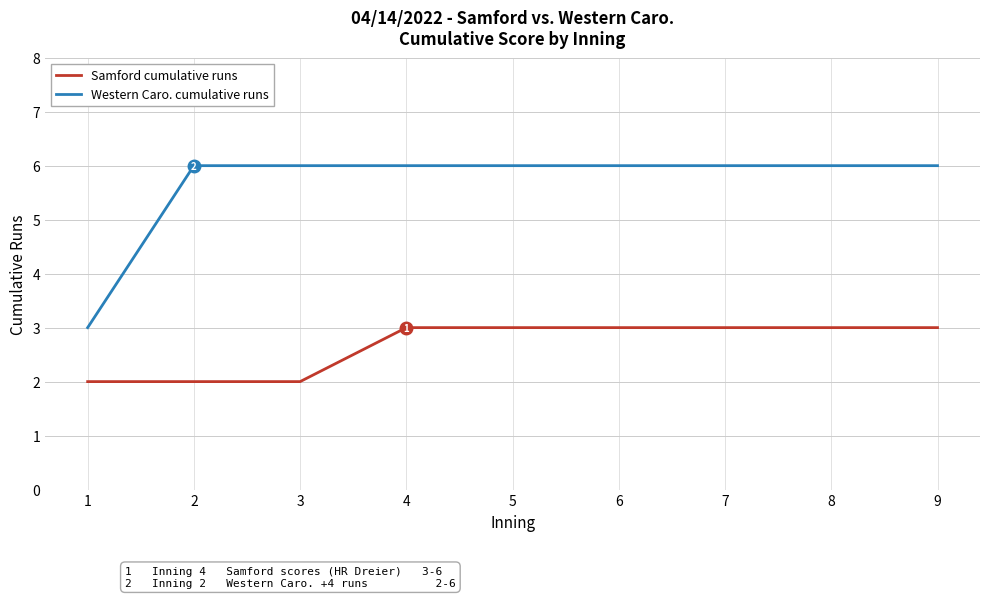

What are all the series names shown in the legend?

Samford cumulative runs, Western Caro. cumulative runs